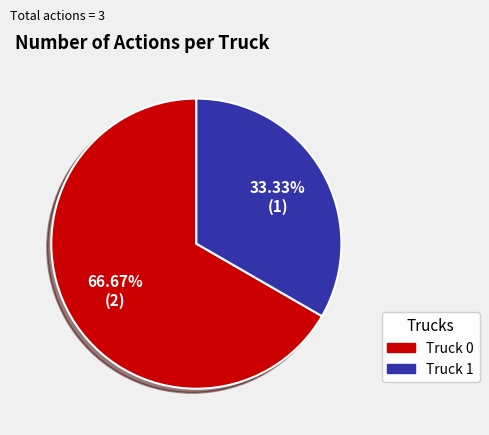

Which category has the biggest portion of the pie?

Truck 0